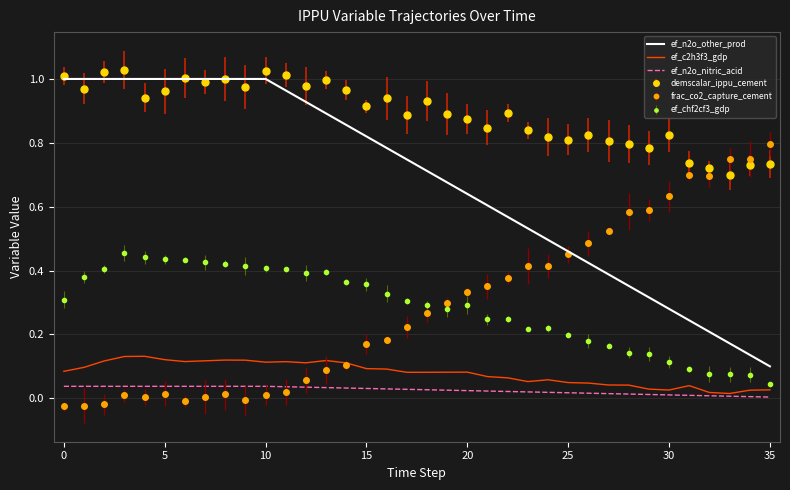

True or false: ef_n2o_nitric_acid and ef_n2o_other_prod cross at least once.

False